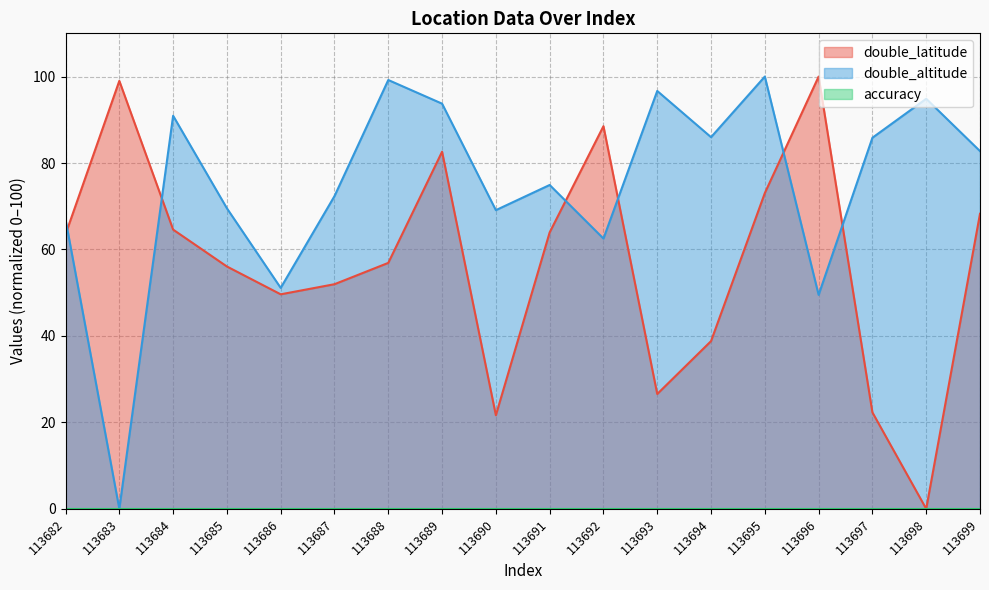

At which category does double_altitude reach its first local valley?

113683